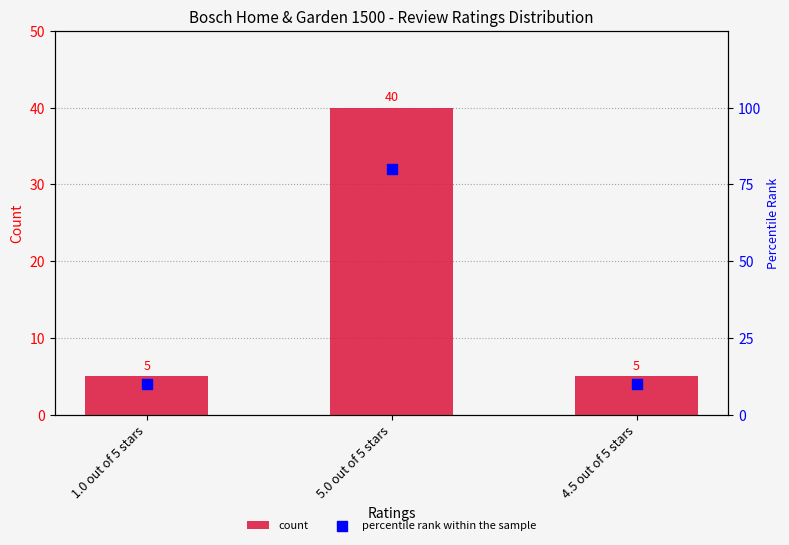

Which series reaches the maximum Y coordinate?

percentile rank within the sample